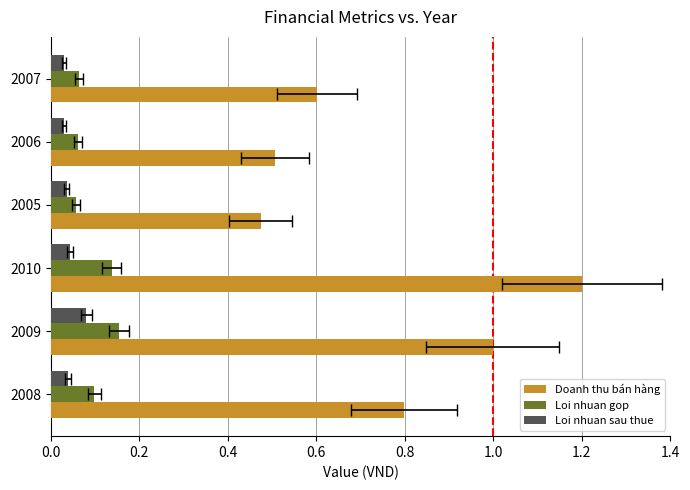

The value of Loi nhuan sau thue at 2007 is 0.0. True or false?

False